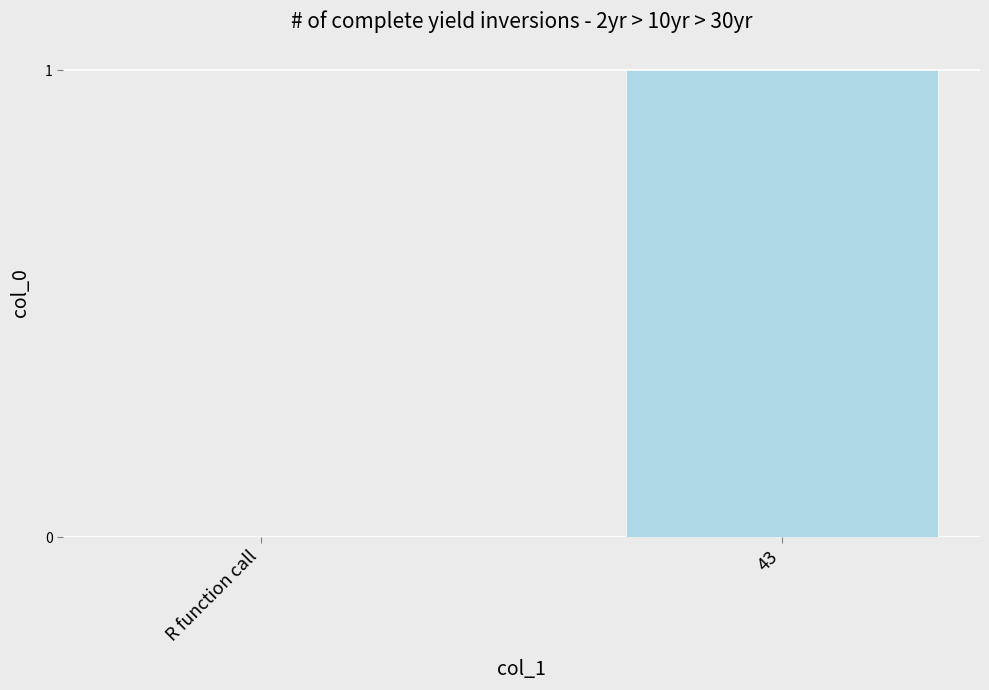

Read the value at 43.

1